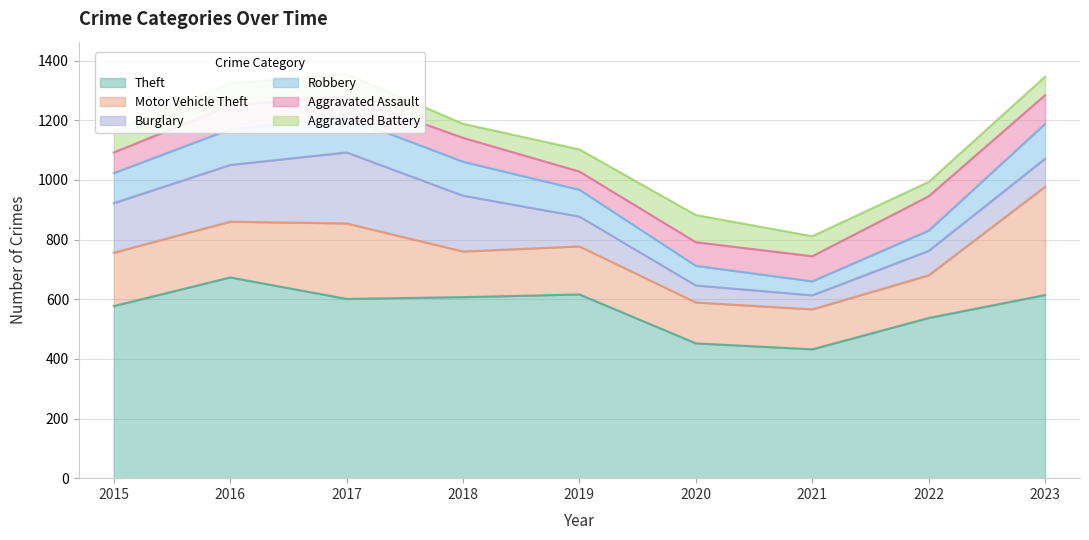

At which category does Burglary reach its first local peak?

2017